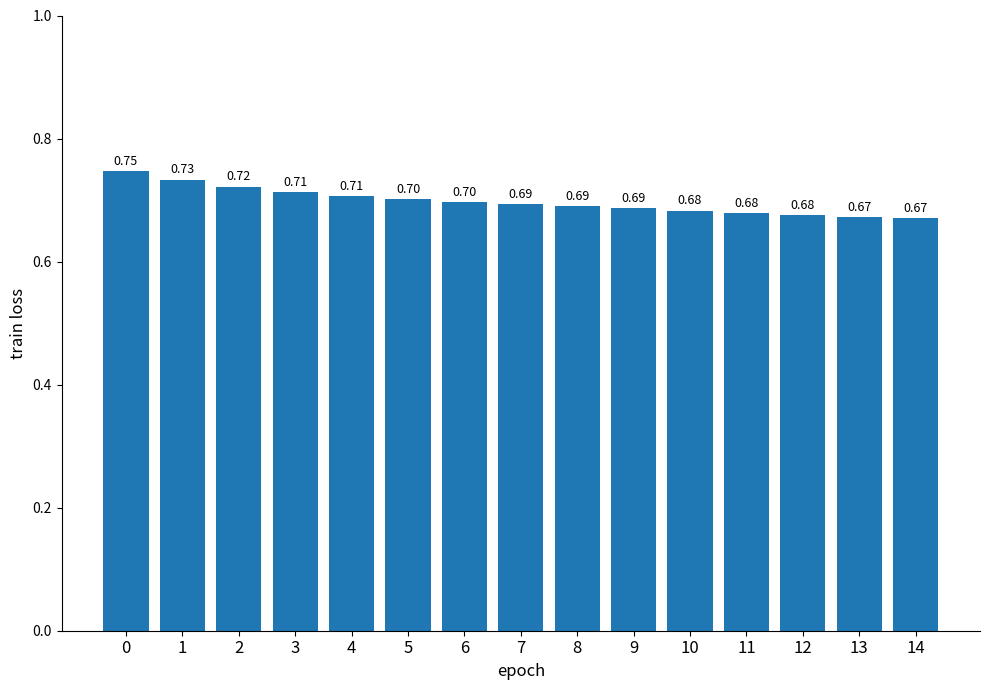

How many values are between 0 and 1?

15